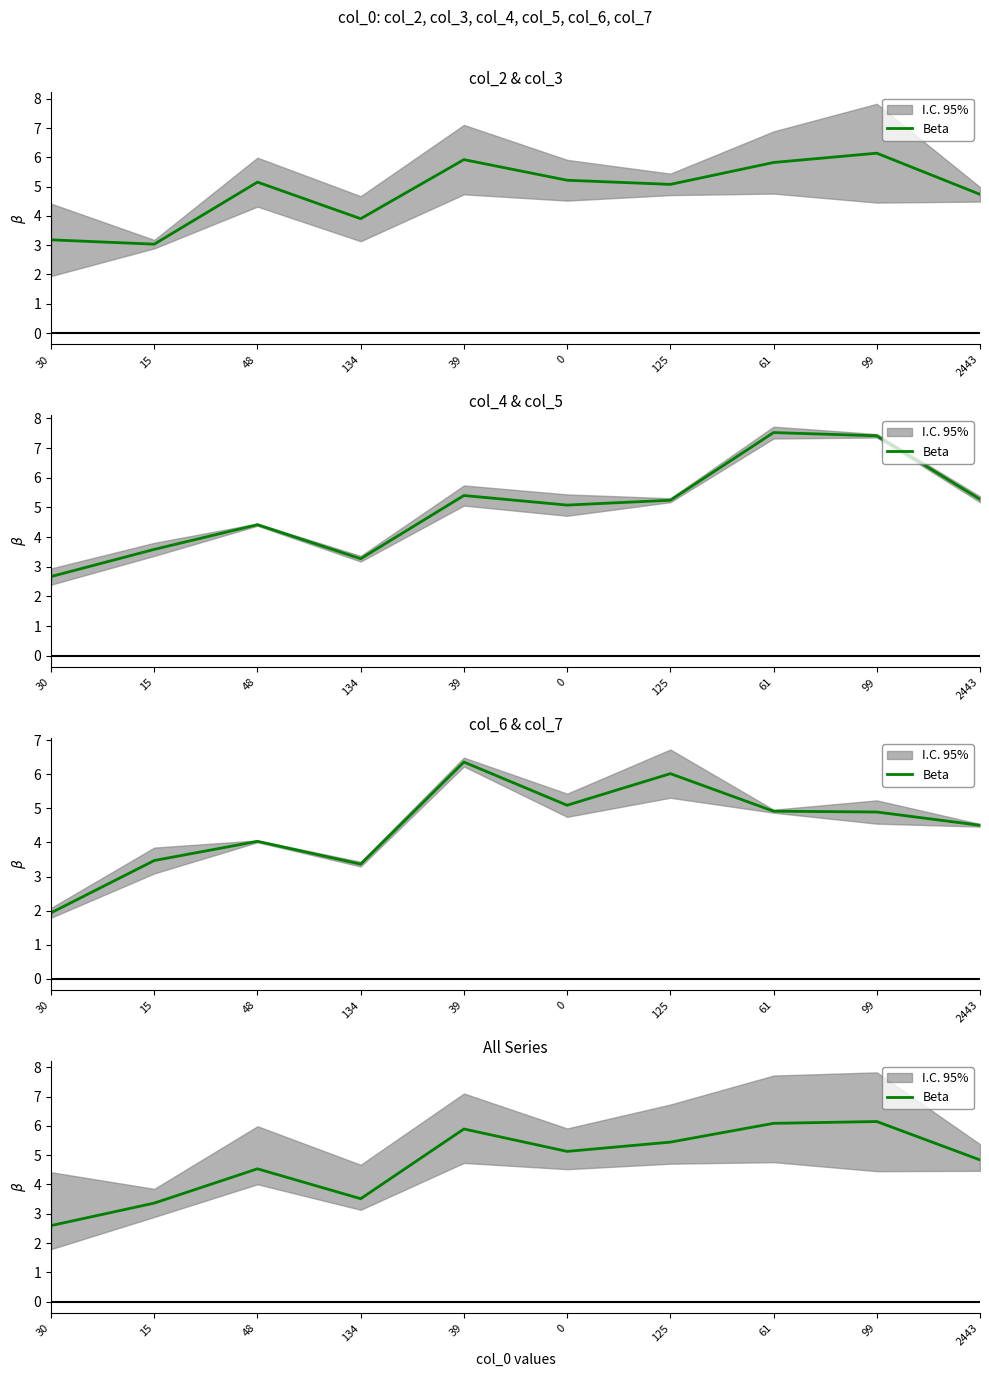

Between 61 and 134, which is larger?

61